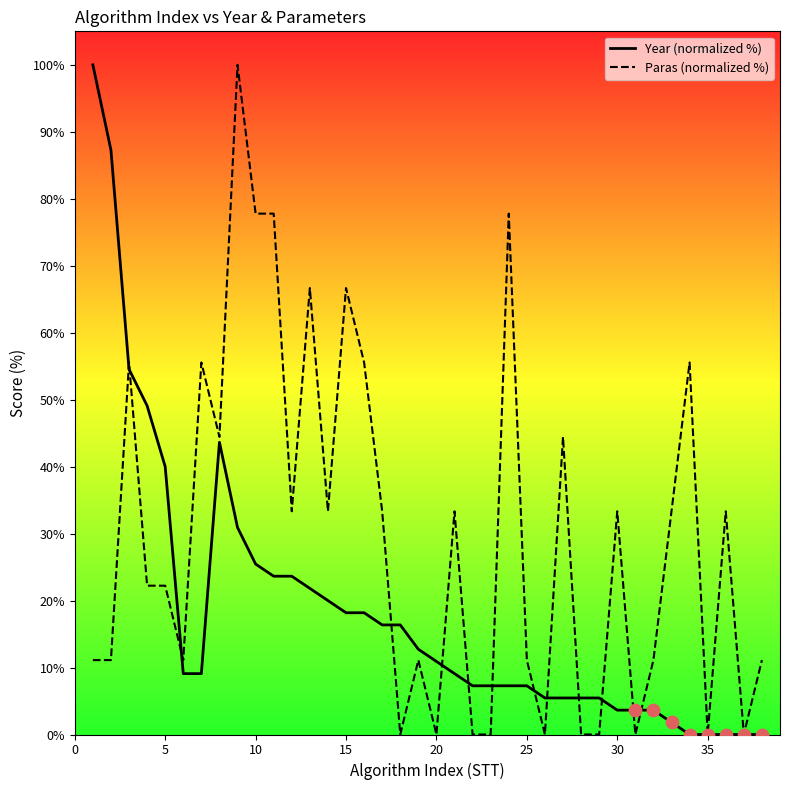

What are all the series names shown in the legend?

Year (normalized %), Paras (normalized %)